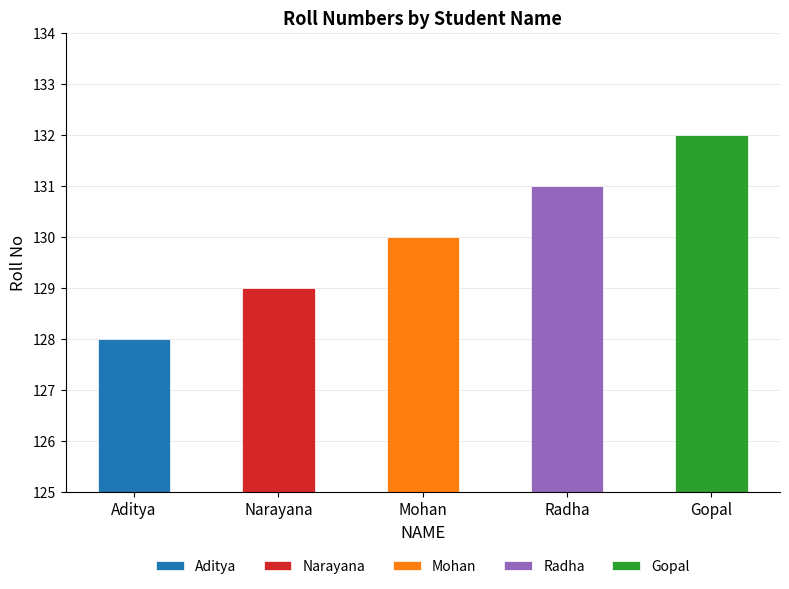

How many categories are shown in the chart?

5